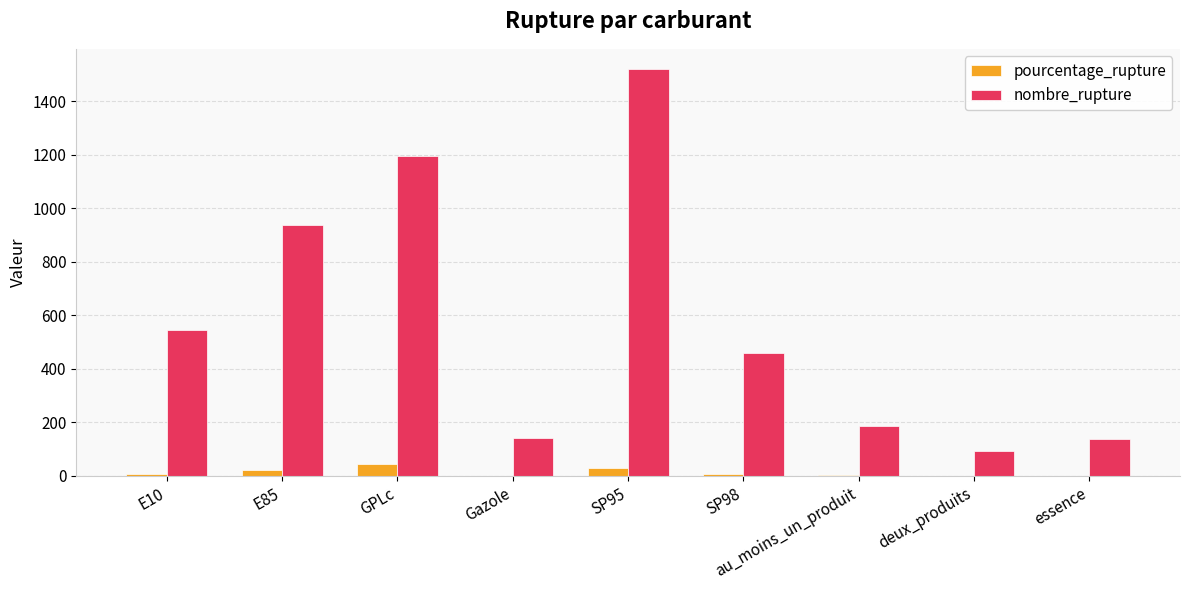

At which label does nombre_rupture first exceed 458?

E10